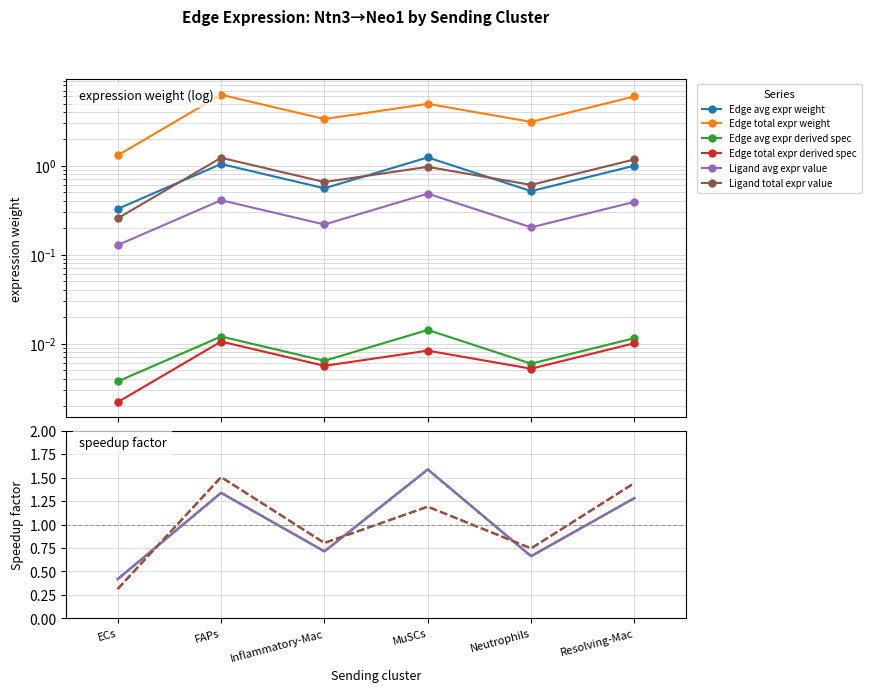

How many interior local peaks does the Edge avg expr weight series have?

2